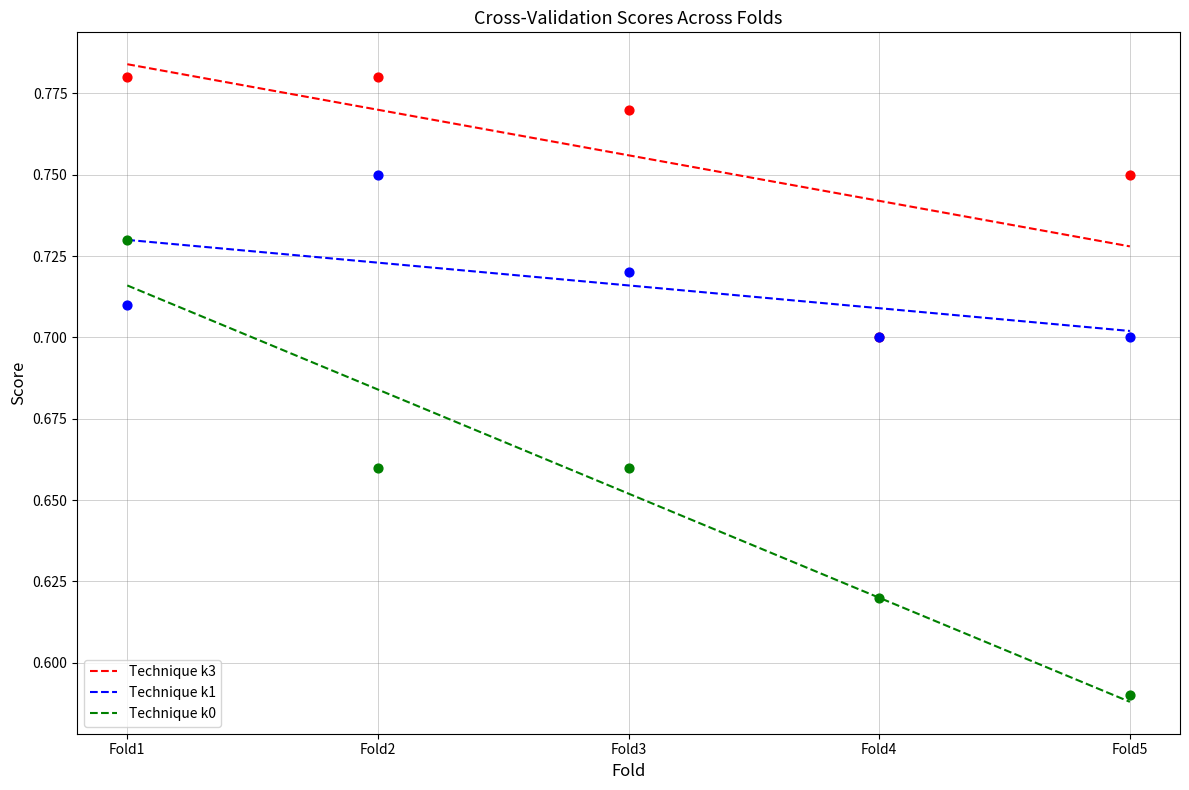

Which series contains the lowest Y value?

k0